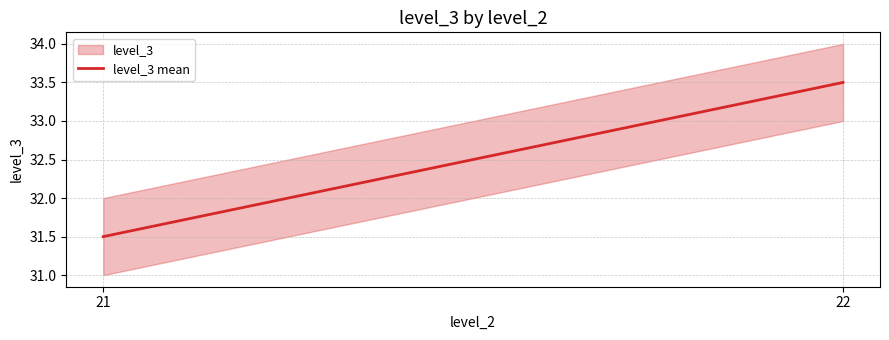

What is the value of the 1st point from the left?

31.5